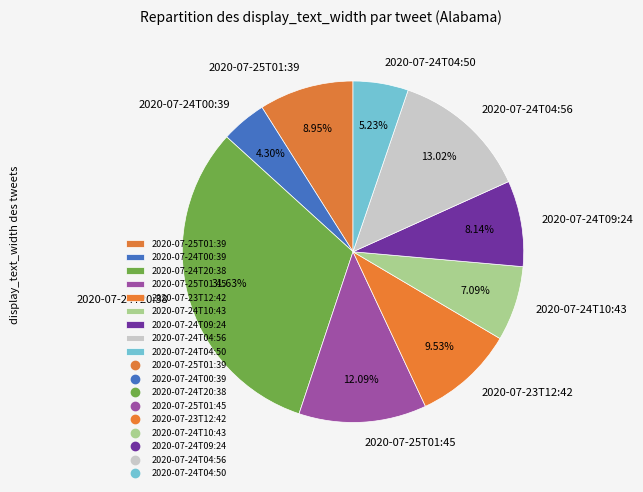

Approximately how many times larger is the value at 2020-07-25T01:45 compared to 2020-07-25T01:39?

1.4